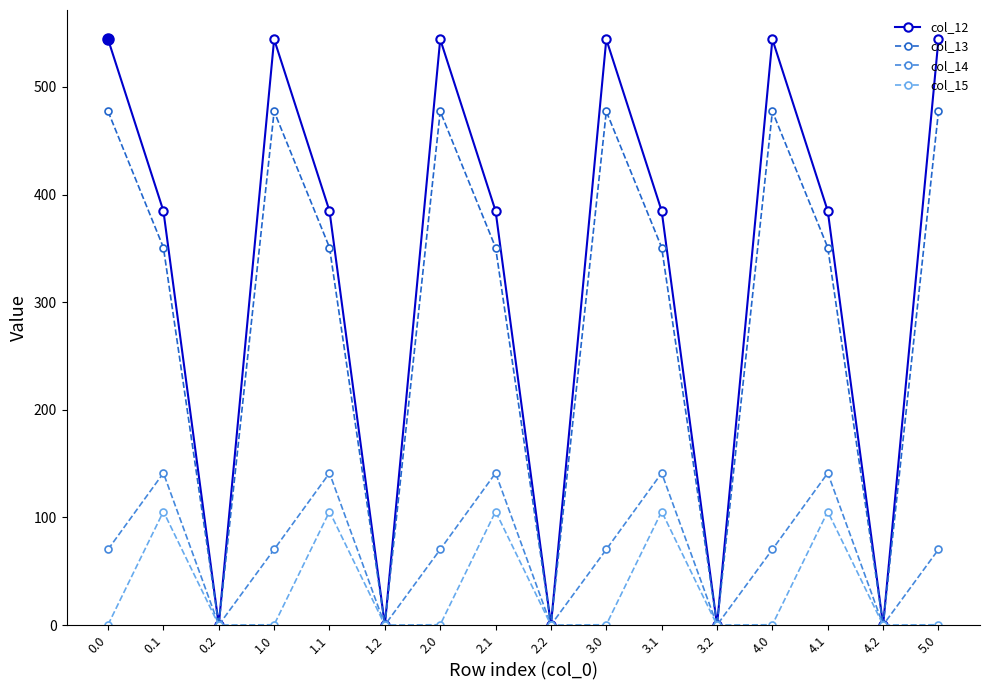

True or false: col_13 has more than 2 points higher than both neighbors.

True